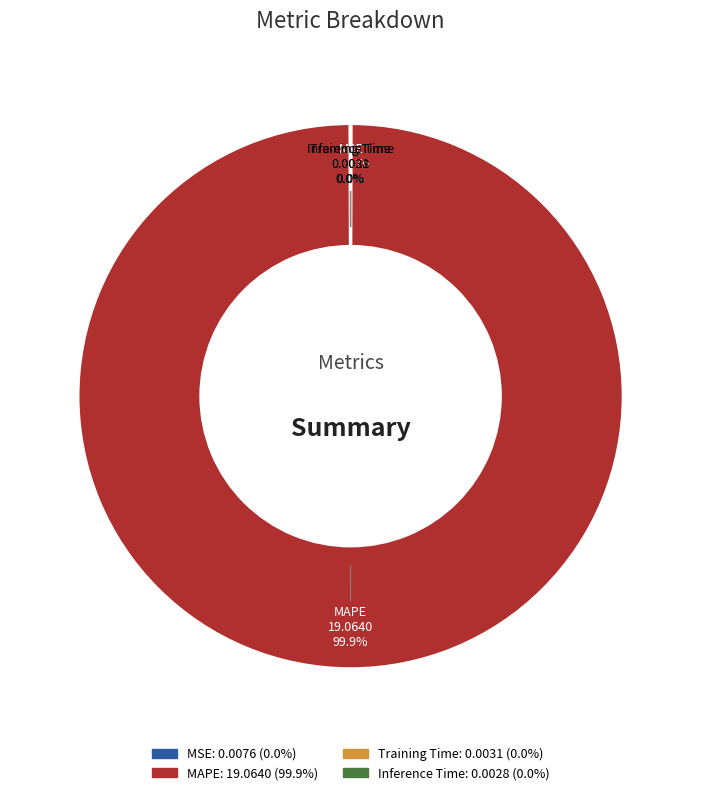

Which slice is the largest?

MAPE